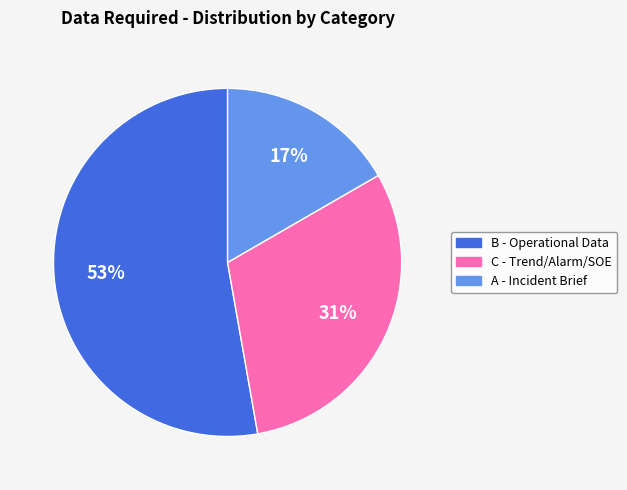

To the nearest percent, what is the difference between the largest and smallest slice percentages?

36%